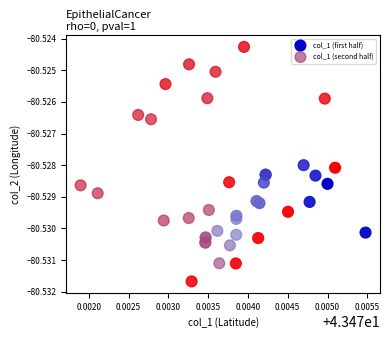

Which series contains the lowest Y value?

col_1 (second half)